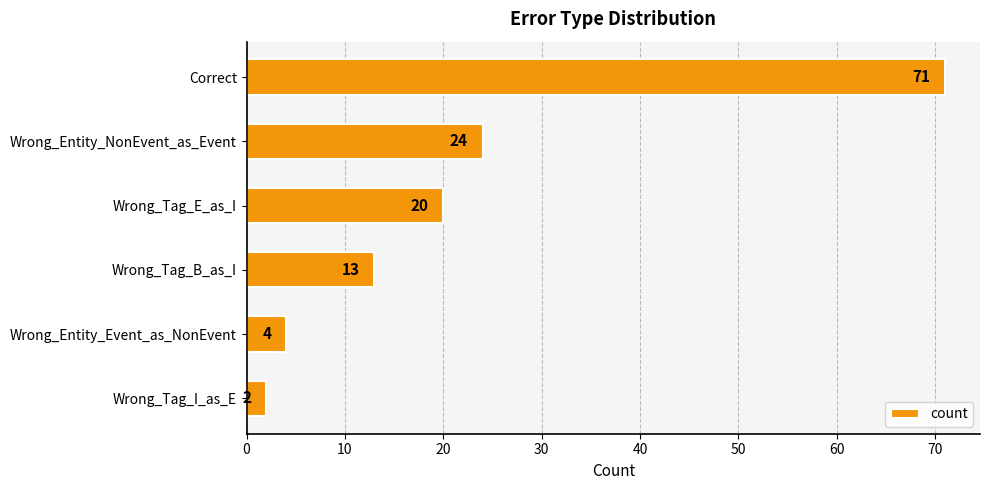

What is the greatest value displayed?

71